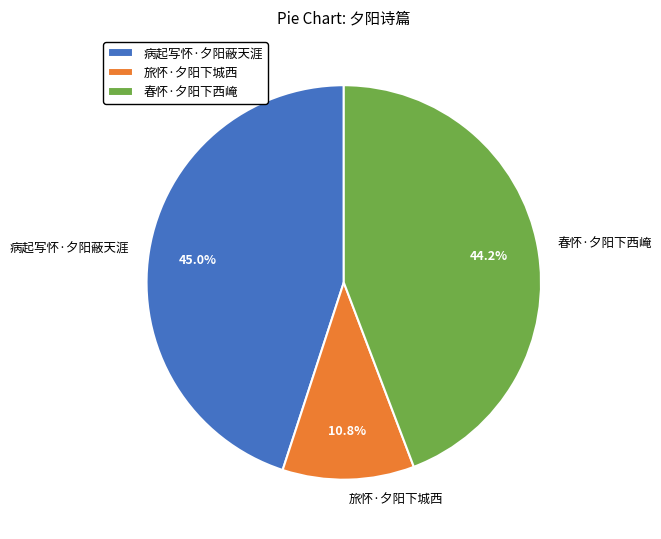

Which category has the smallest portion of the pie?

旅怀·夕阳下城西